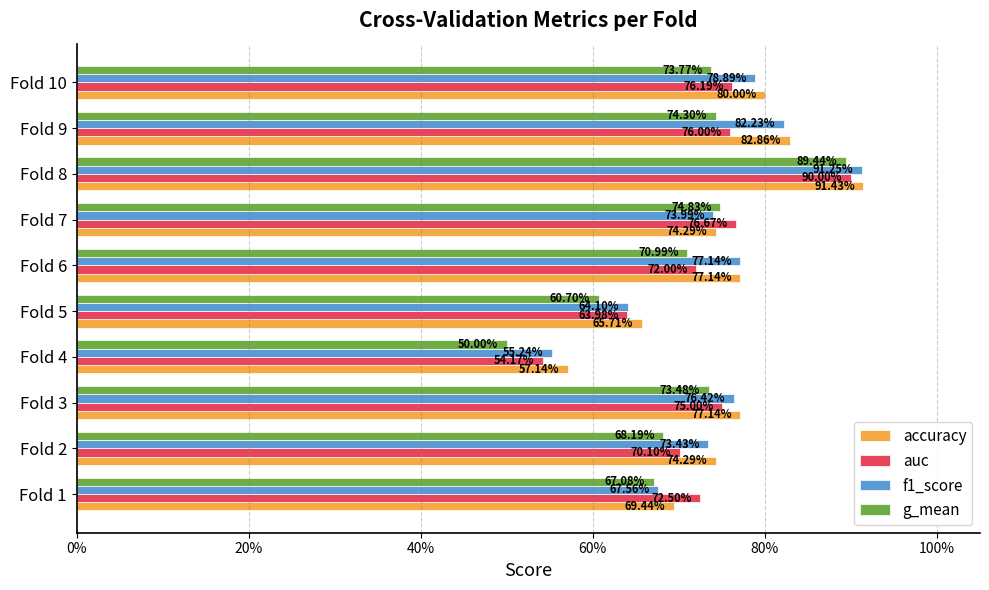

What are all the series names shown in the legend?

accuracy, auc, f1_score, g_mean